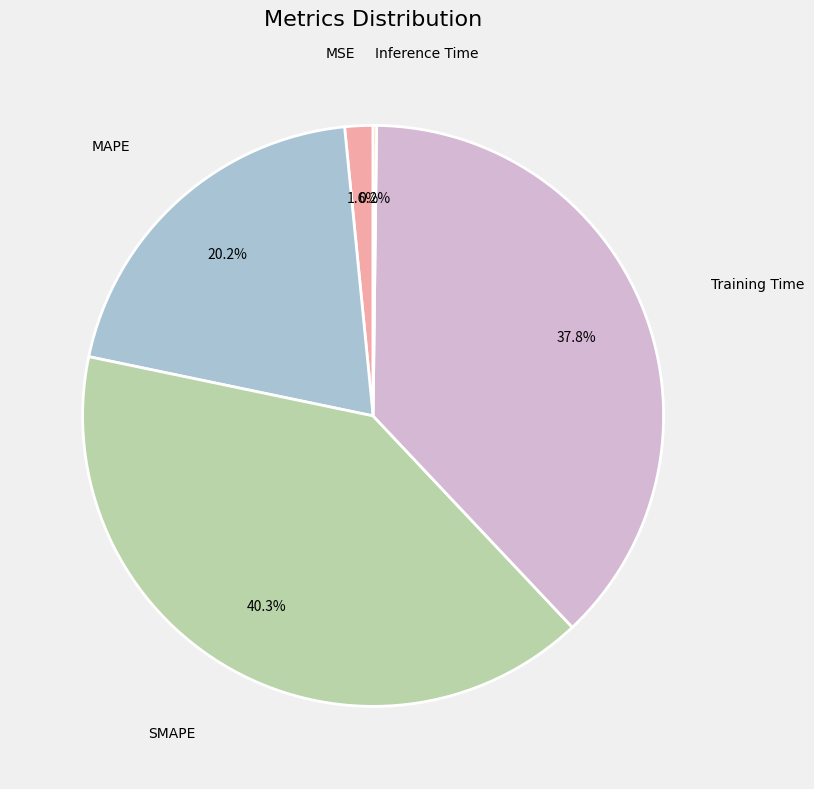

Is it true that MAPE is 20% of the pie?

True